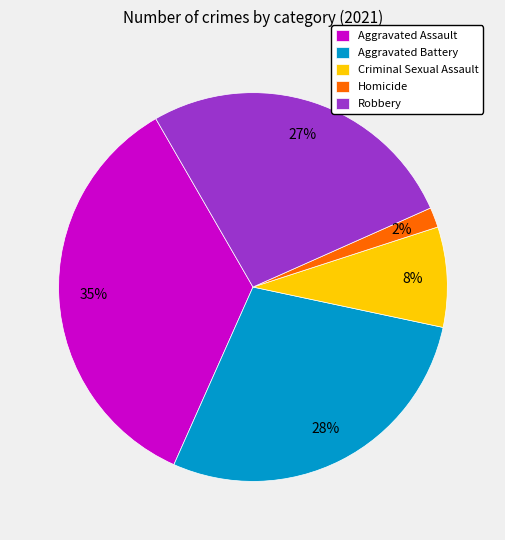

Which slice is the largest?

Aggravated Assault